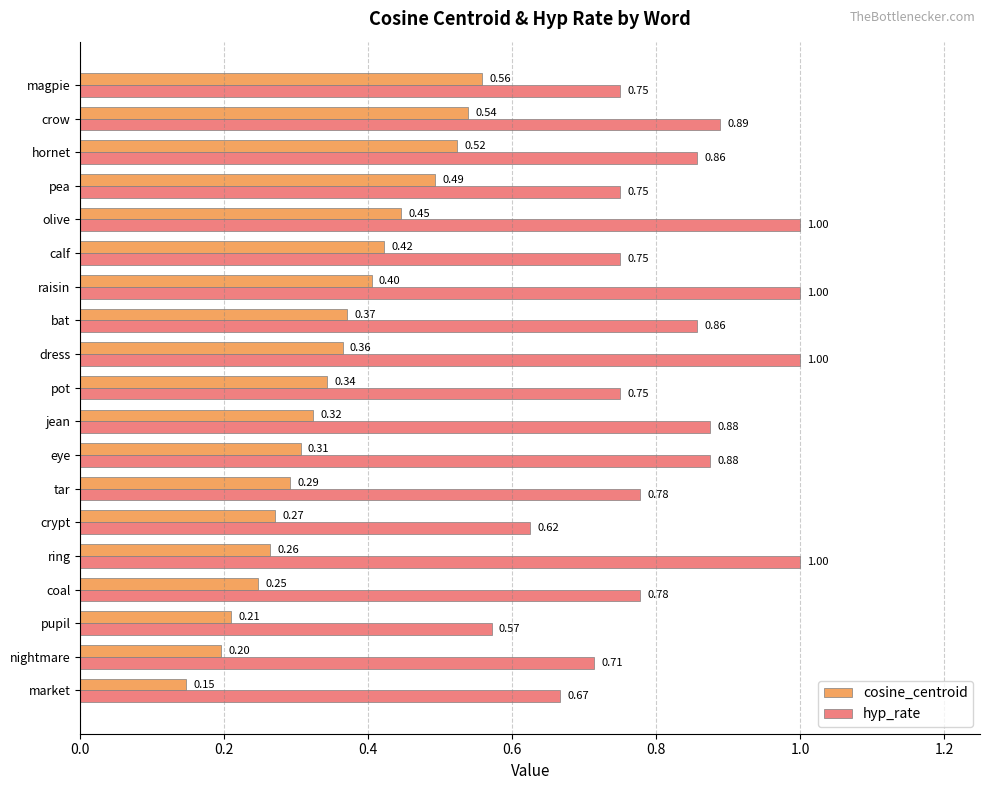

What is the sum of the hyp_rate values at calf and tar?

1.5